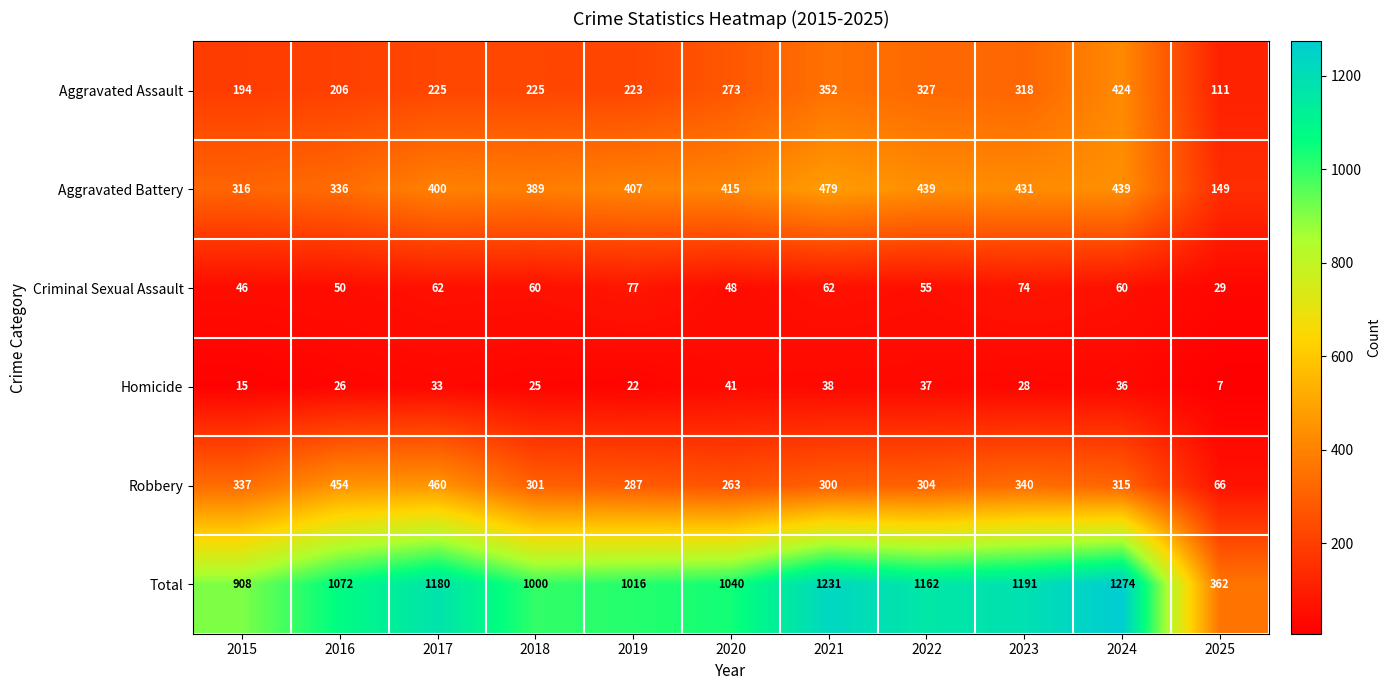

What is the maximum value shown in the chart?

1274